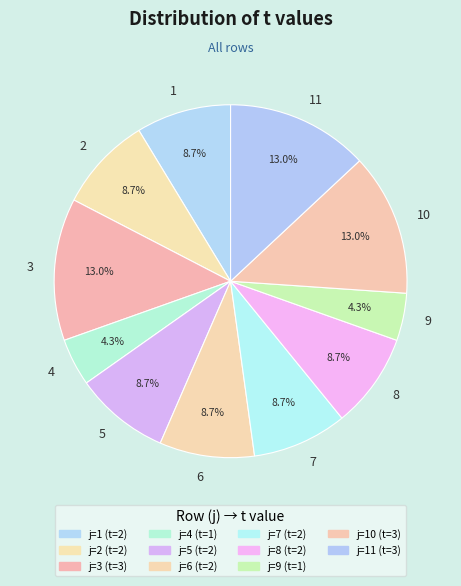

What percentage is the 10 slice, to the nearest percent?

13%